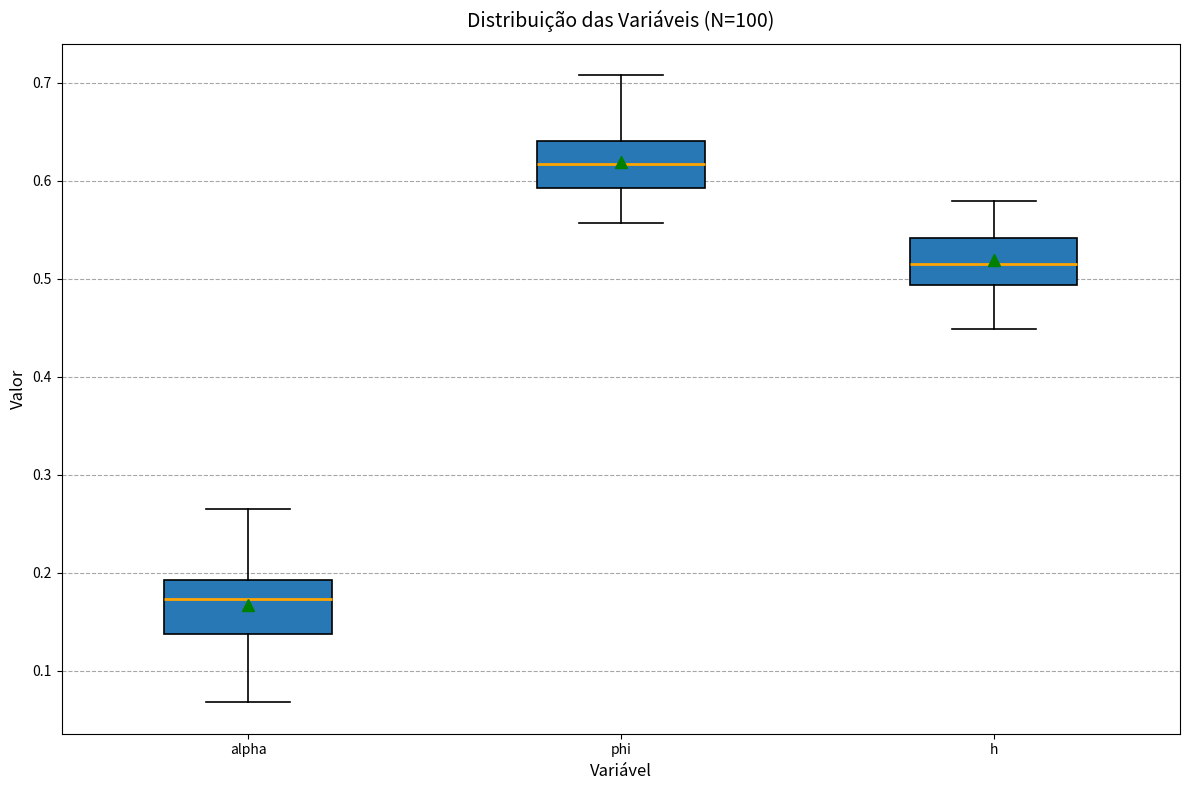

Which box has the lowest median line?

alpha